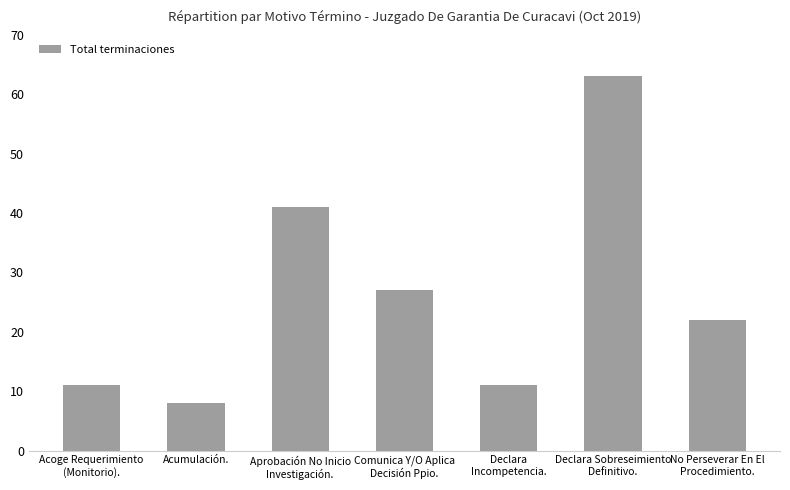

How many categories are shown in the chart?

7